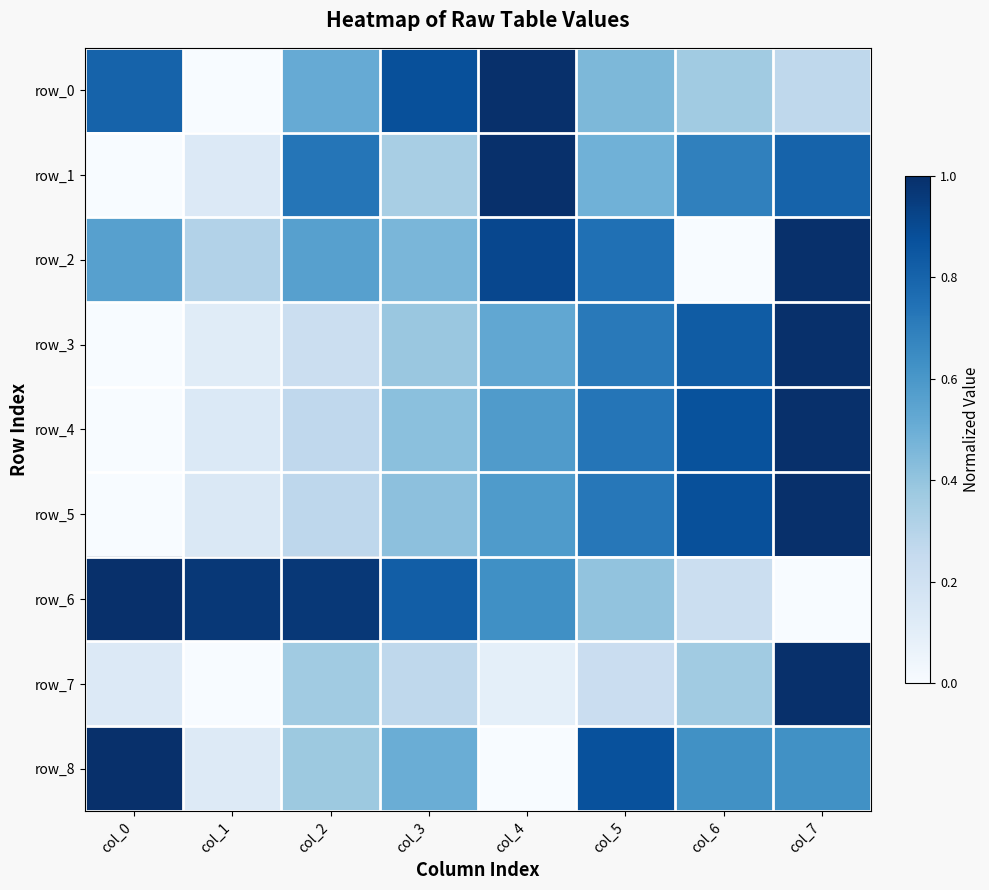

Which series has the widest spread of values?

row_0